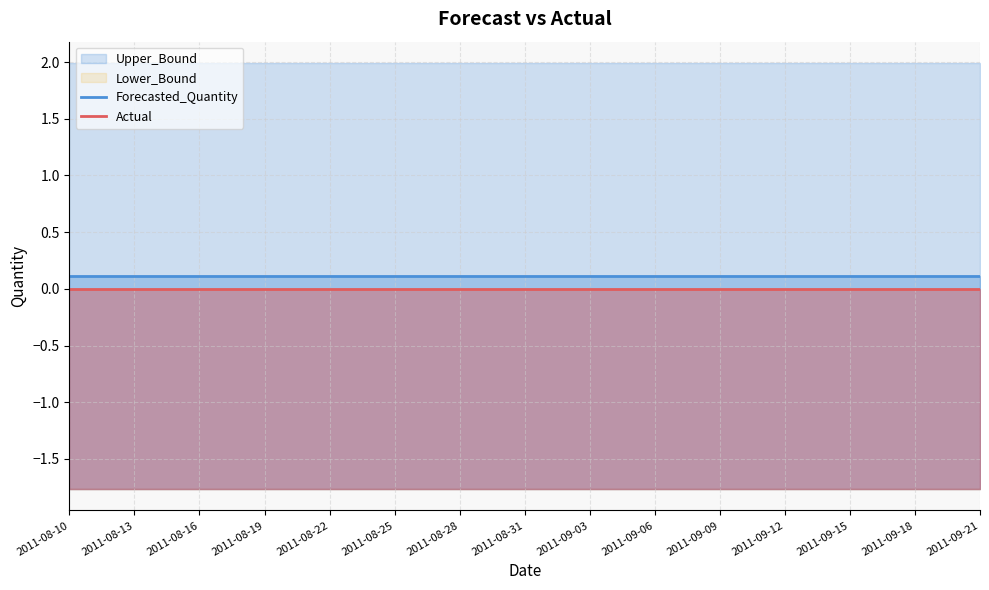

What is the label of the 12th point from the right?

2011-08-19